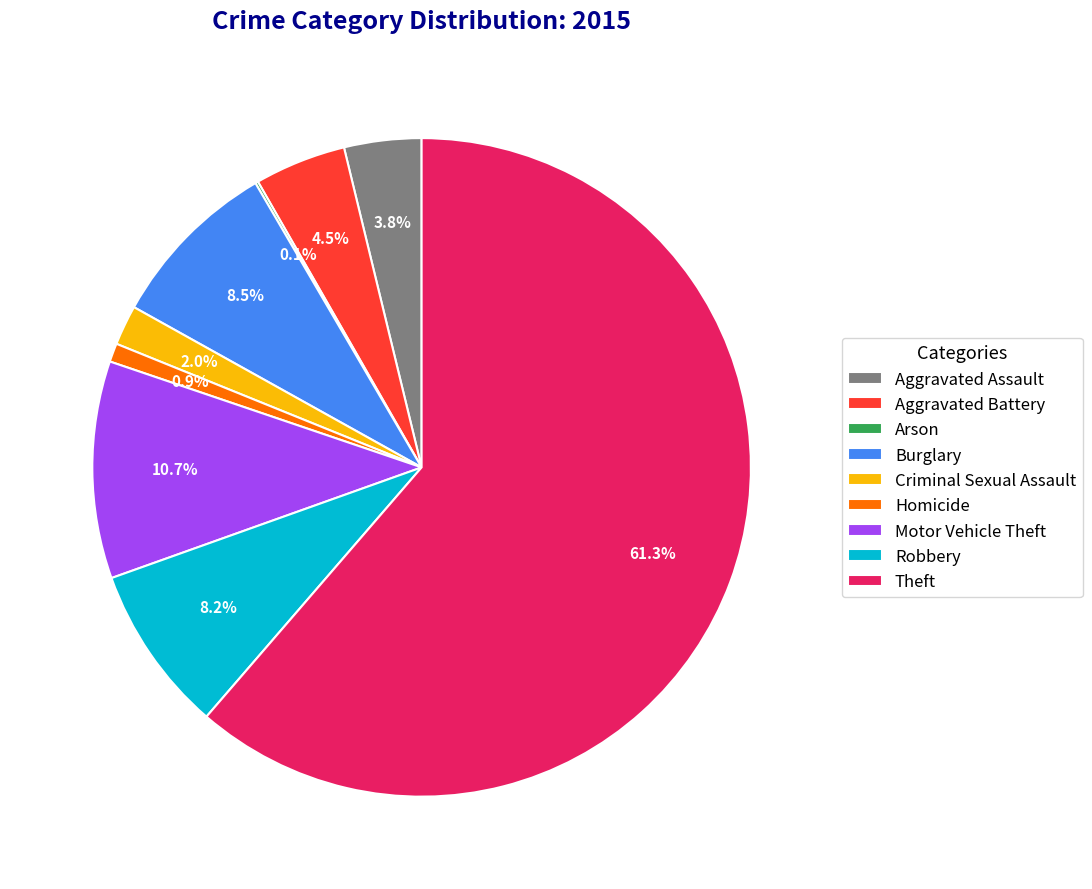

What is the majority slice?

Theft